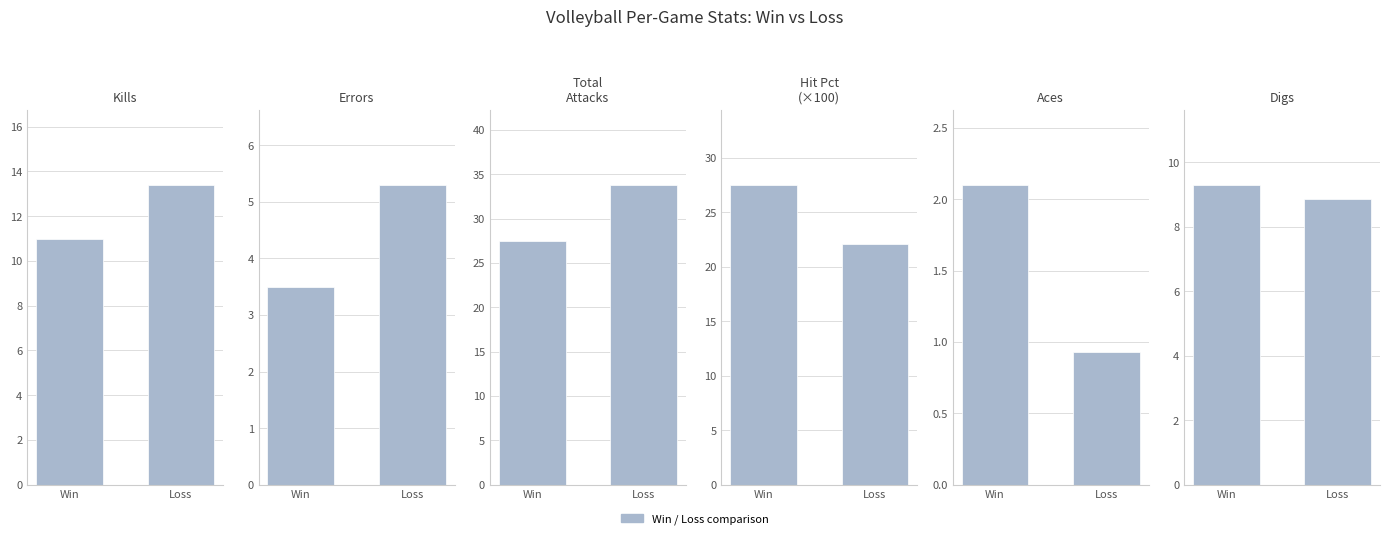

What position from the right is Total Attacks?

4